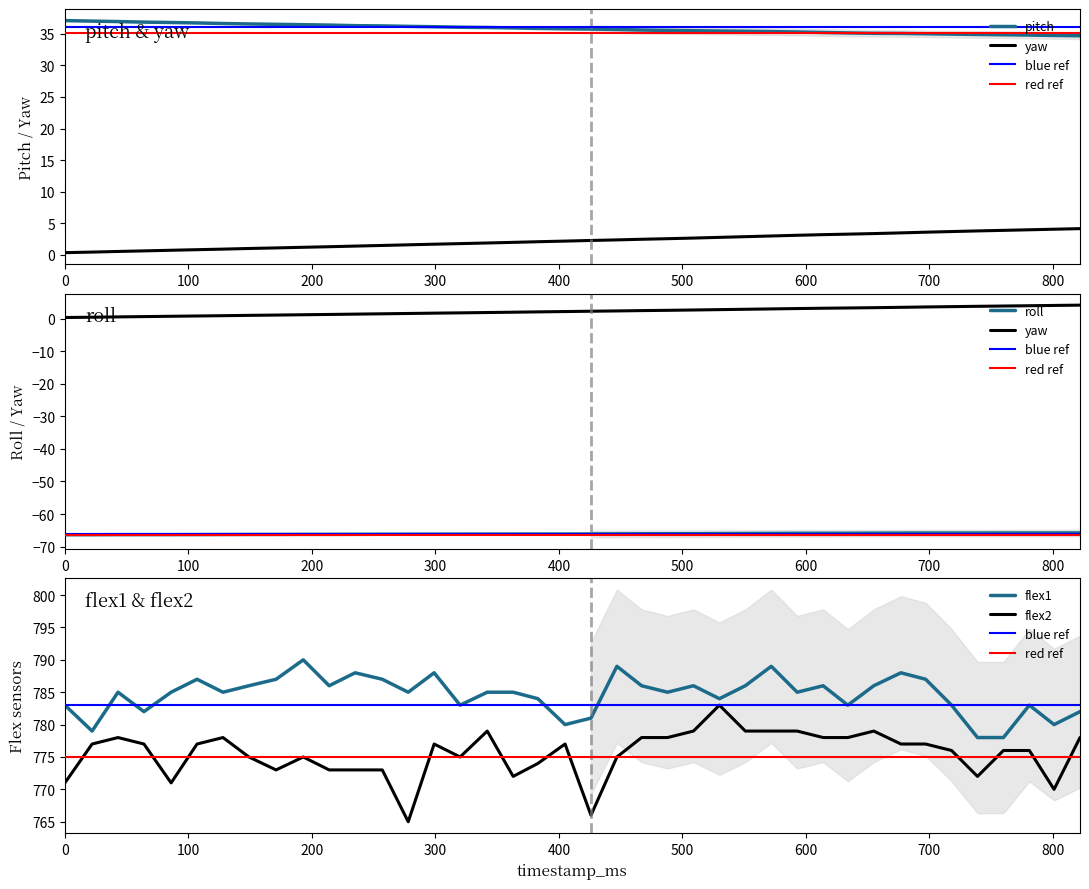

Rank the series at 655 from lowest to highest value.

roll, yaw, pitch, flex2, flex1